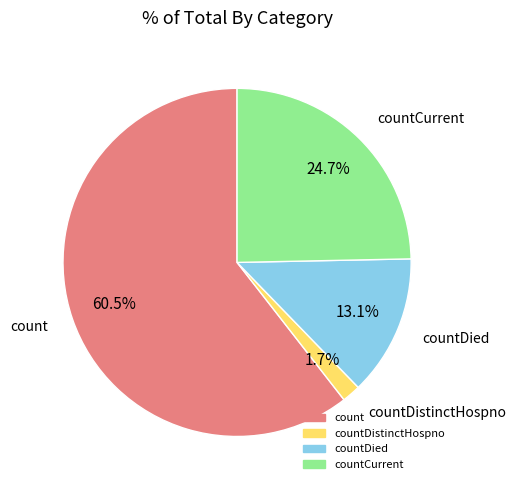

Is there any slice that represents more than half of the pie?

Yes